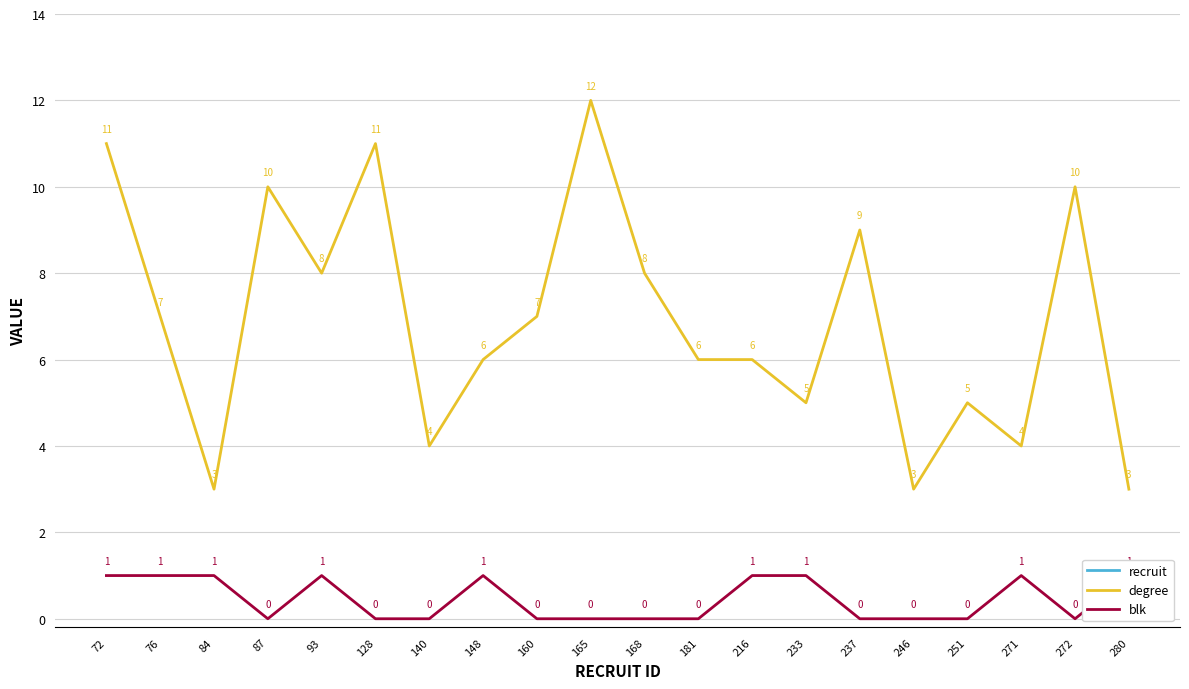

Rank the series by their maximum value, from highest to lowest.

recruit, degree, blk